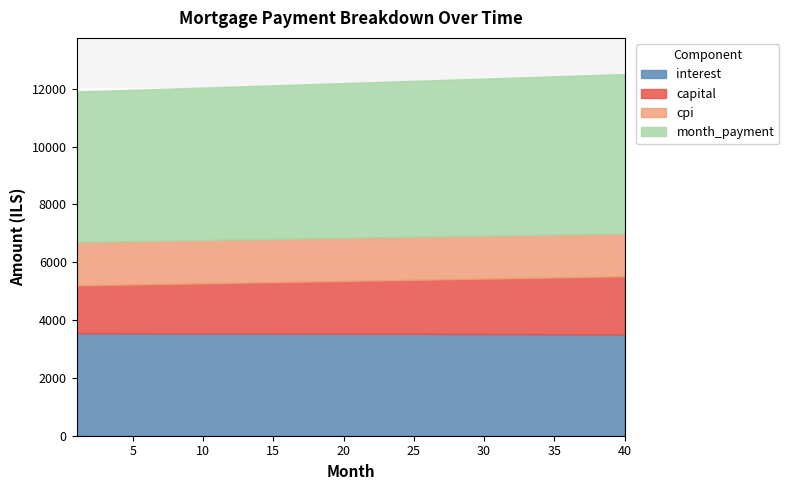

At which label is capital closest to 1833?

21